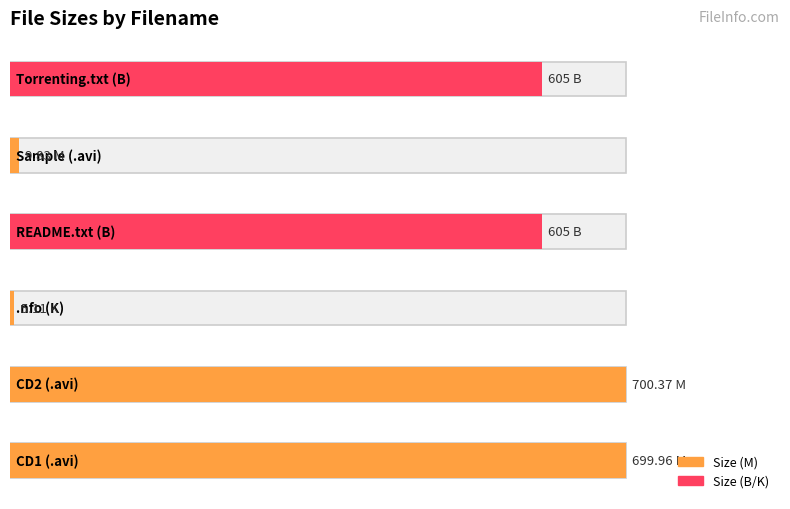

Reading left to right, list all the values displayed in this chart.

700.0	700.4	5.1	605.0	9.8	605.0